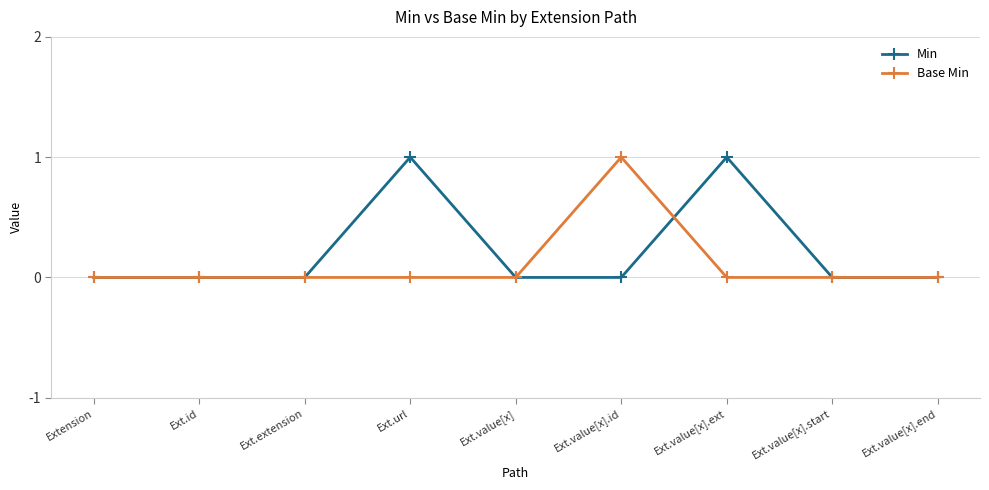

How many Min values are between 0 and 1?

9